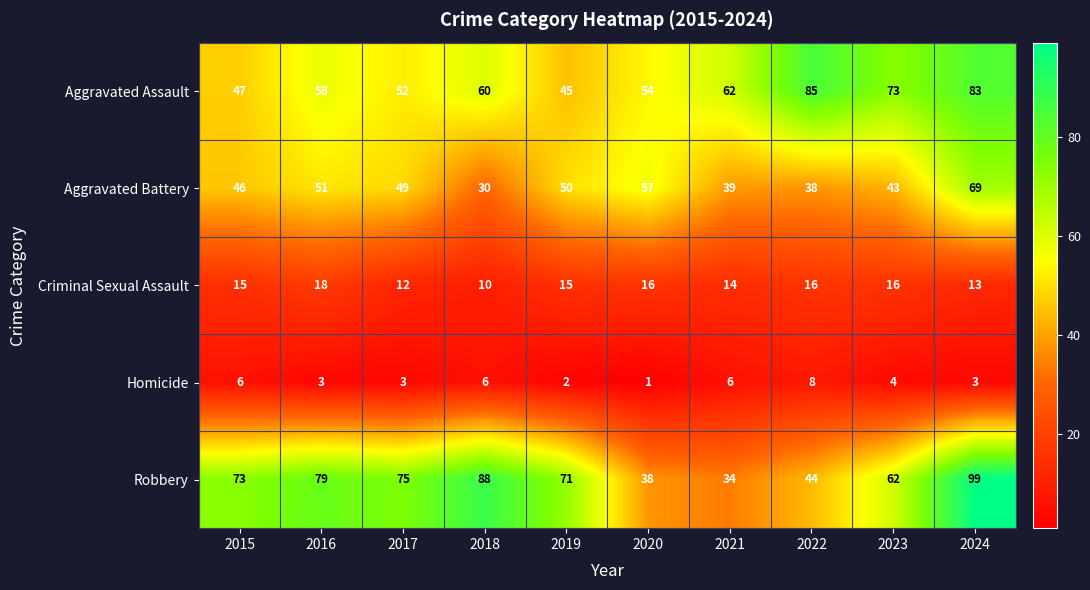

How many data points does each series have?

10